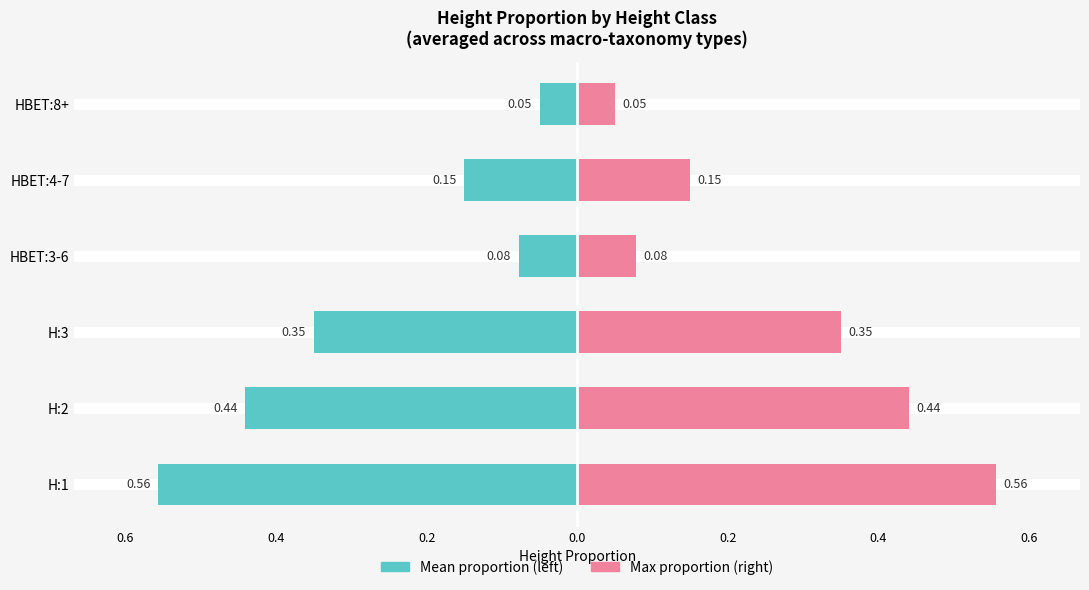

Count the number of data series in this chart.

2